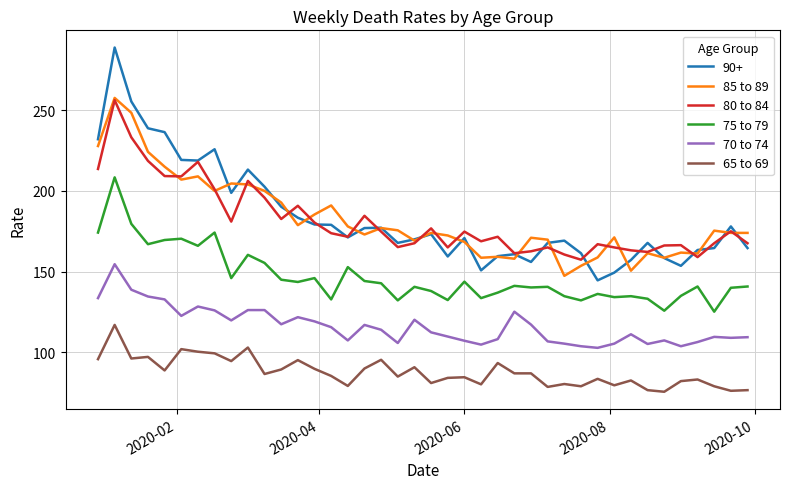

True or false: 80 to 84 has more than 2 points higher than both neighbors.

True